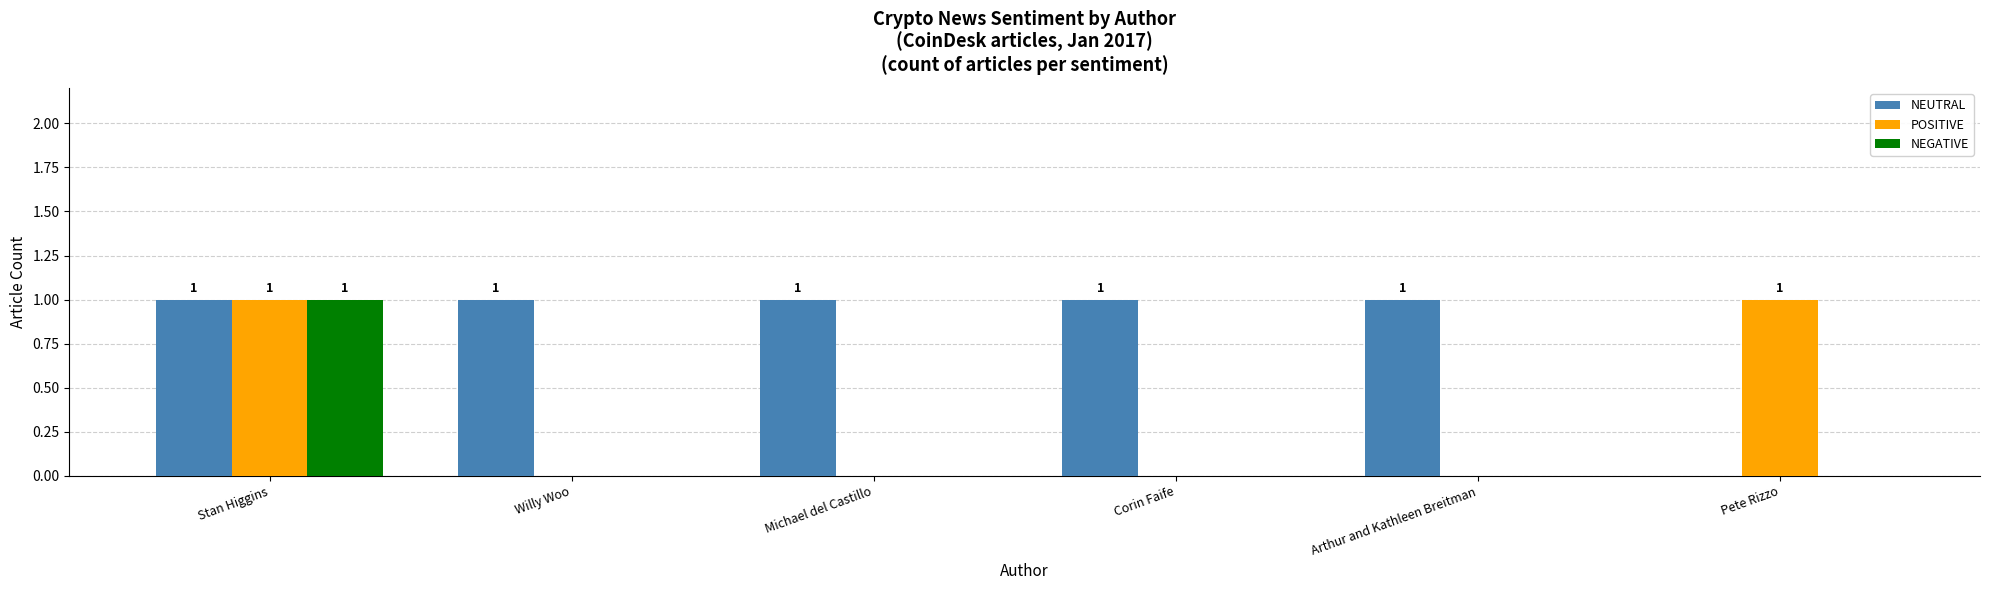

True or false: POSITIVE has a value of 0 at Arthur and Kathleen Breitman.

True